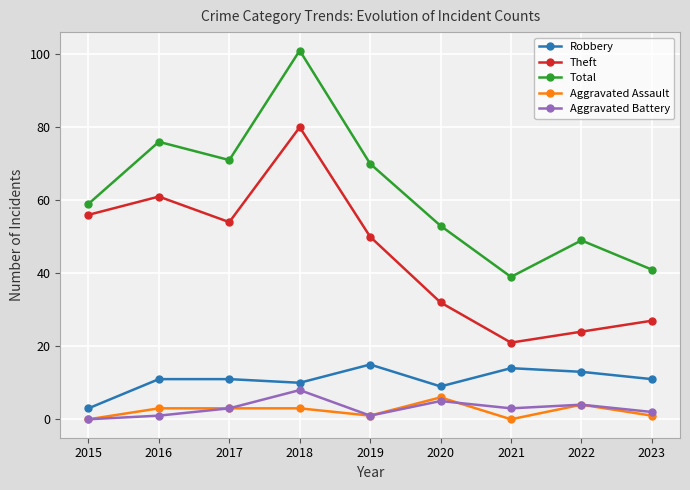

Does the chart have visible grid lines?

Yes